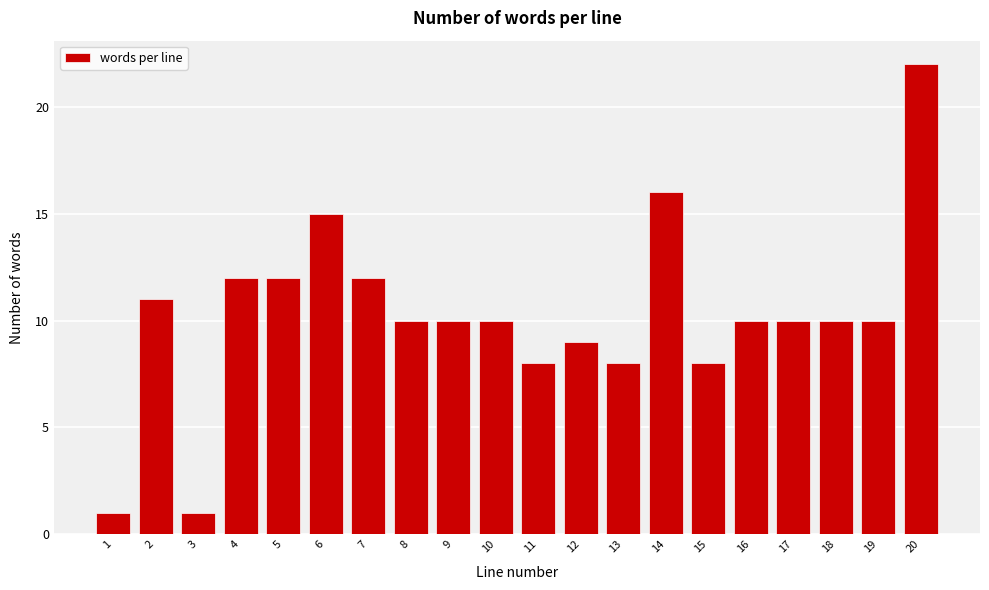

Reading left to right, extract all data points from this chart.

1	11	1	12	12	15	12	10	10	10	8	9	8	16	8	10	10	10	10	22